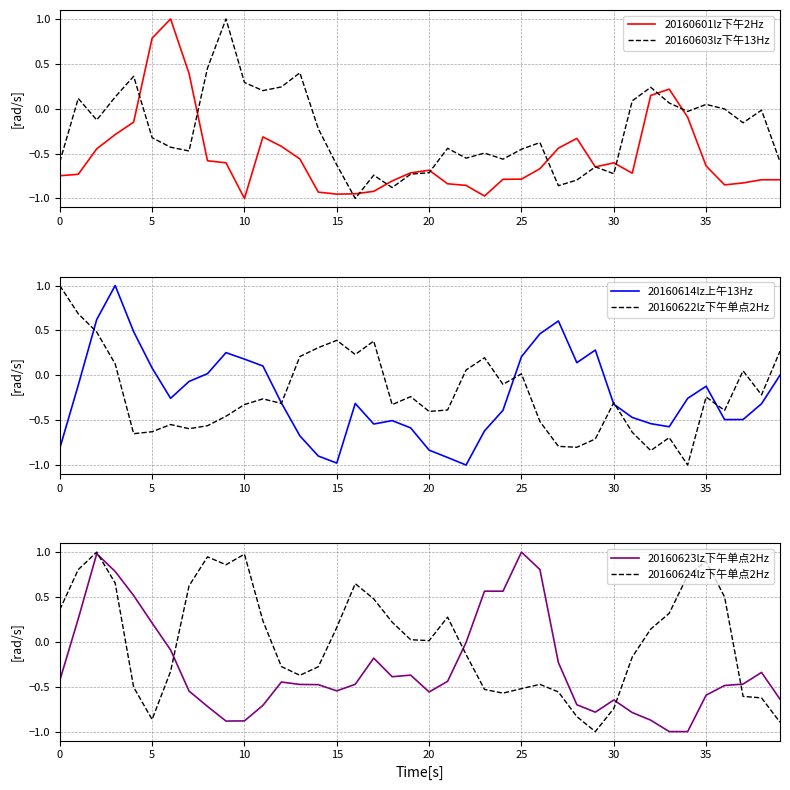

The value of 20160601lz下午2Hz at 25 is -0.8. True or false?

True